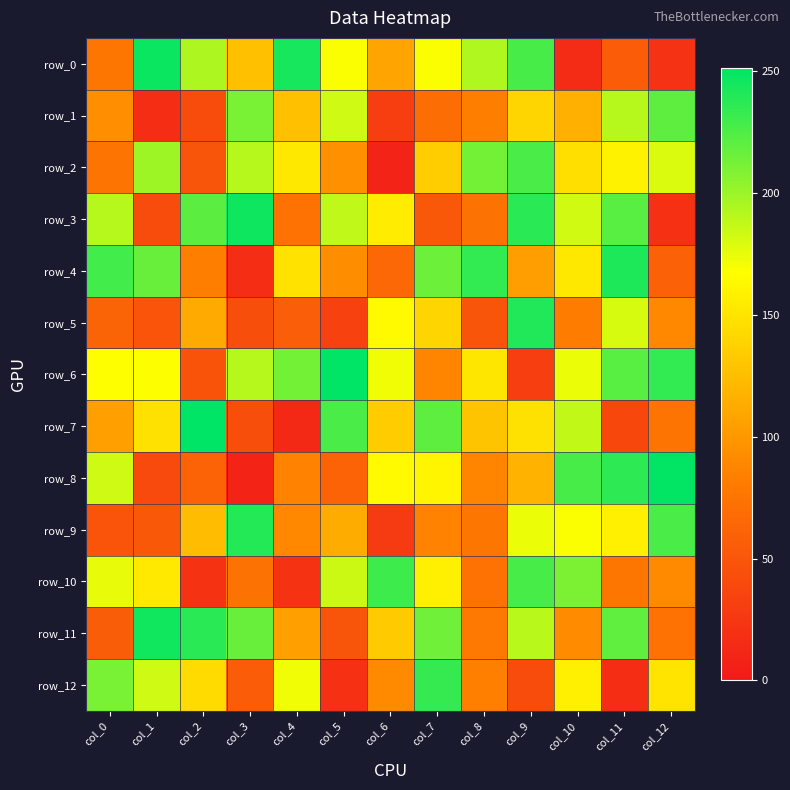

How many data points in row_6 are less than 172?

6